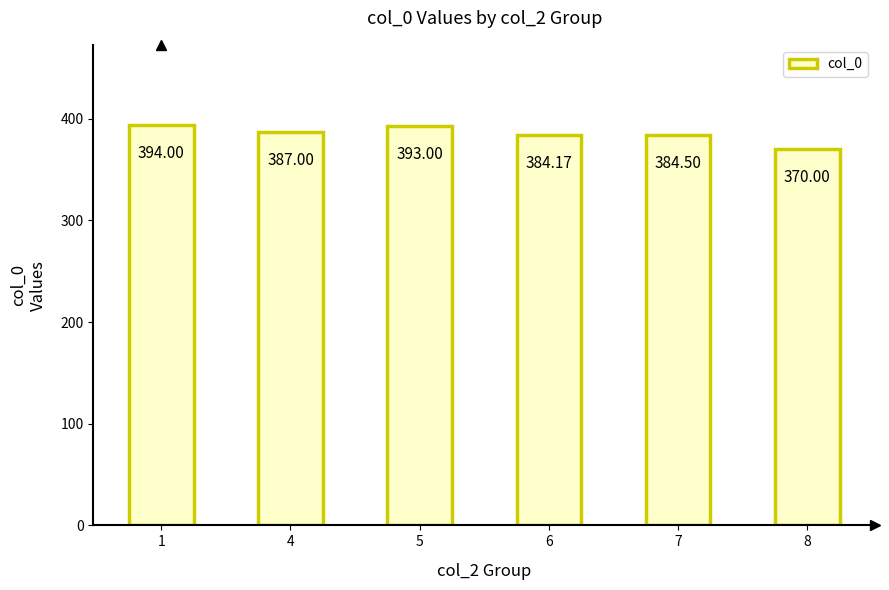

Reading left to right, extract all data points from this chart.

394.0	387.0	393.0	384.2	384.5	370.0